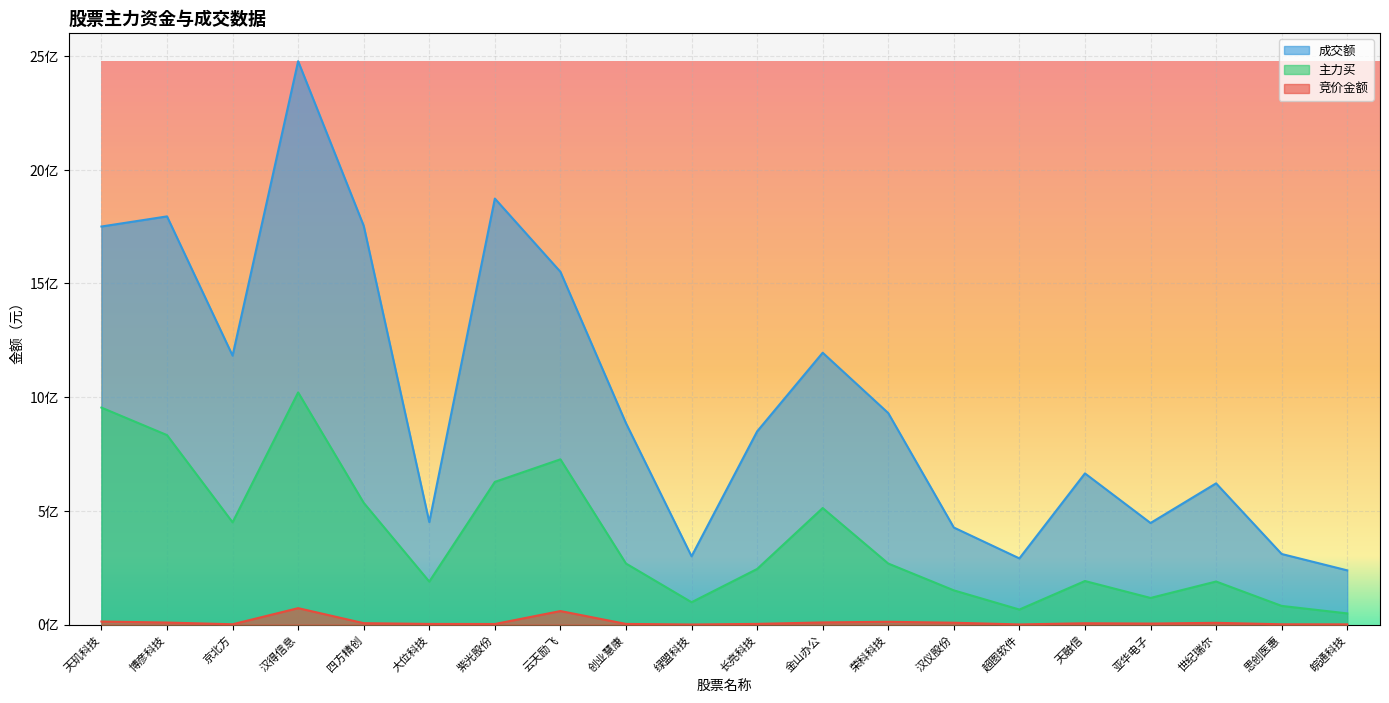

What is the value of the 竞价金额 point at the 14th from the left?

8263670